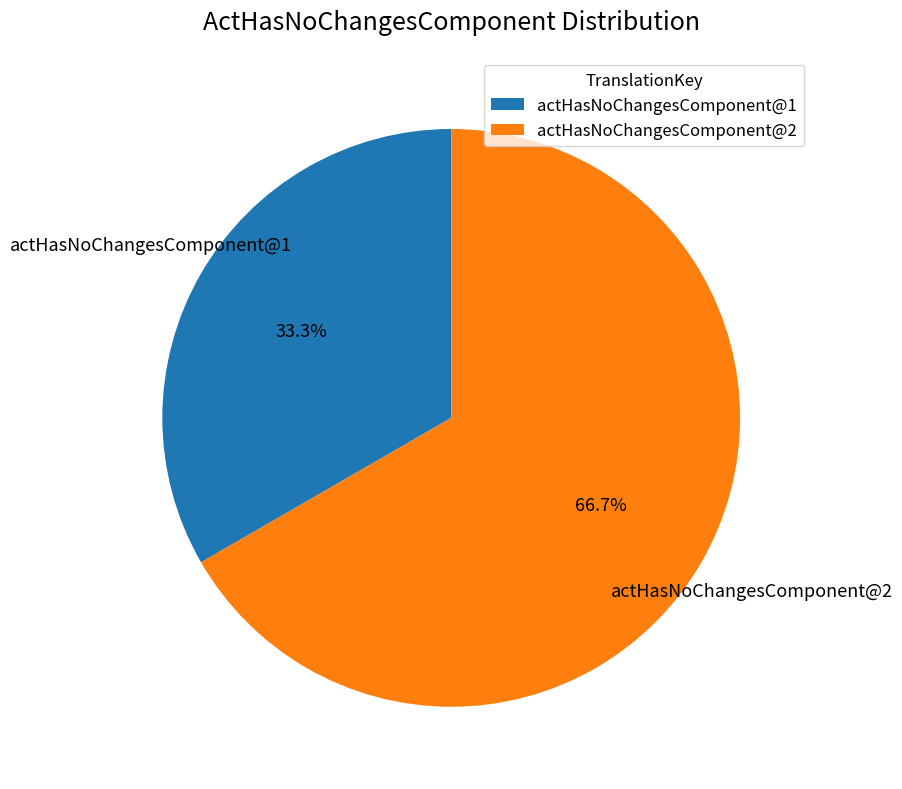

Is it true that actHasNoChangesComponent@2 is 67% of the pie?

True